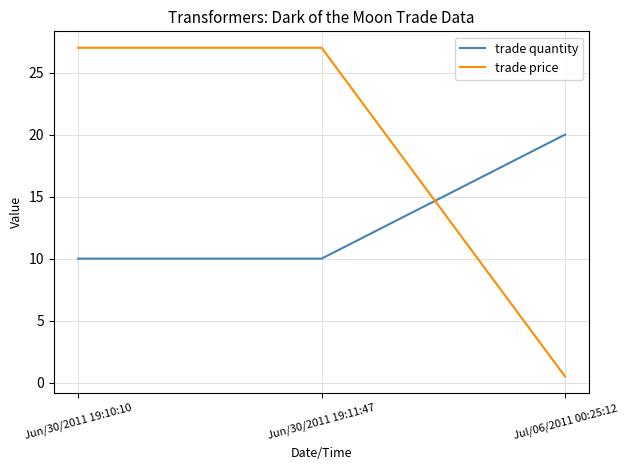

The value of trade quantity at Jul/06/2011 00:25:12 is 20.0. True or false?

True